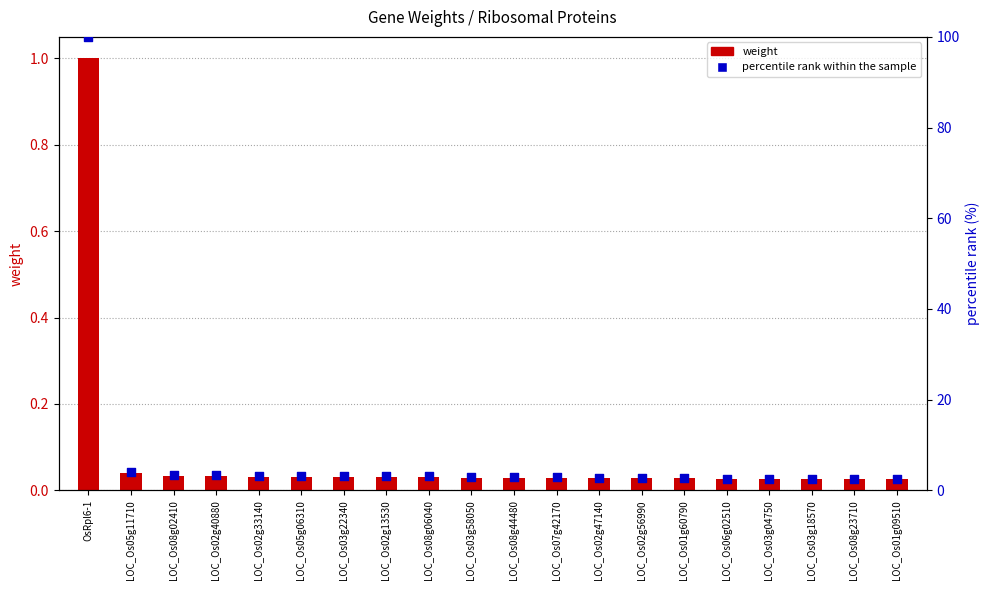

At which category is the sum across all series the highest?

OsRpl6-1